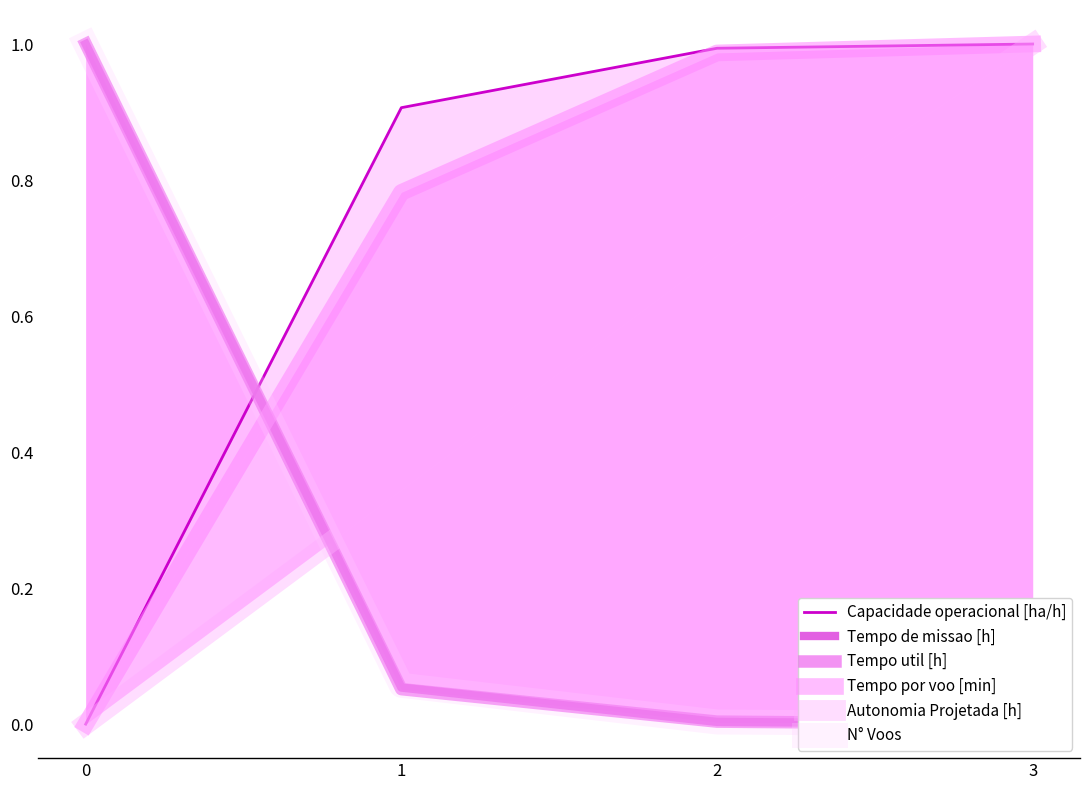

Is the value of Autonomia Projetada [h] at 1 greater than the value of Tempo util [h] at 3?

Yes